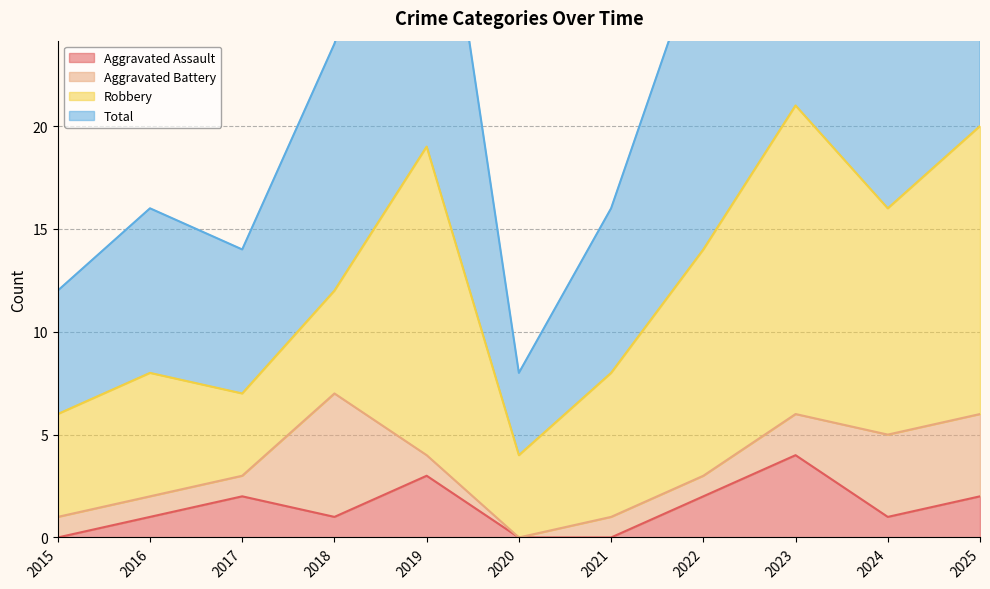

What value does the Total series have at 2022, to the nearest 10?

30